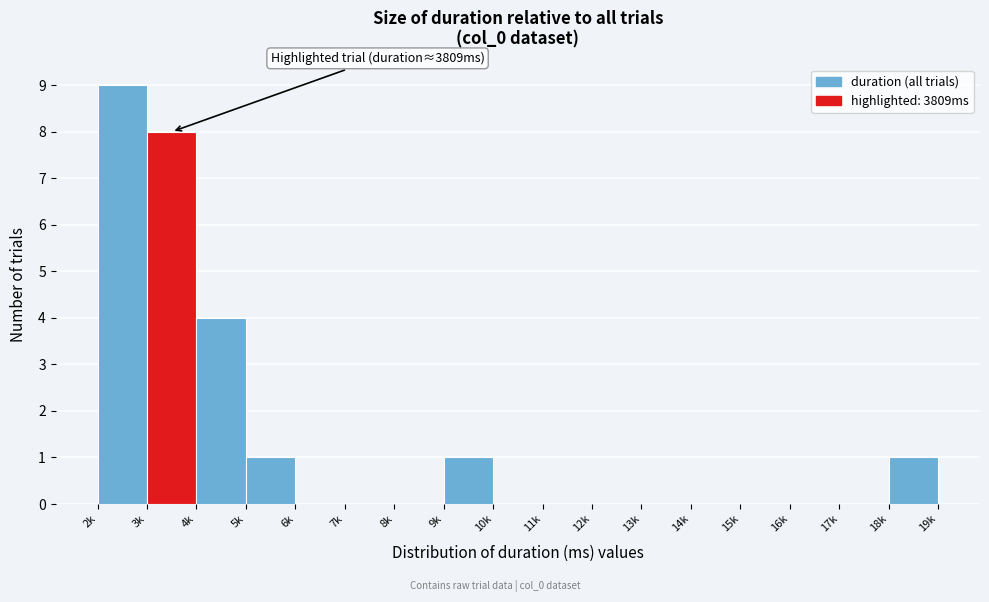

Reading right to left, list all the values displayed in this chart.

18k=1	17k=0	16k=0	15k=0	14k=0	13k=0	12k=0	11k=0	10k=0	9k=1	8k=0	7k=0	6k=0	5k=1	4k=4	3k=8	2k=9